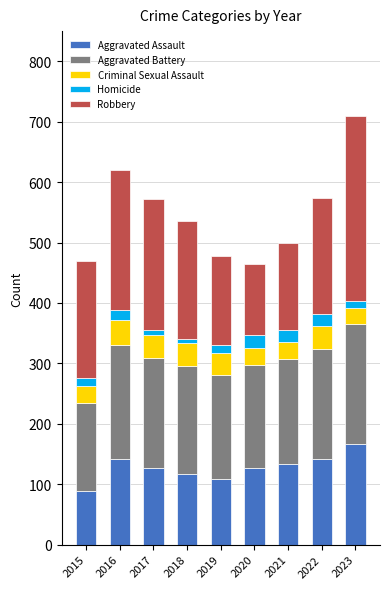

Does the chart contain any negative values?

No